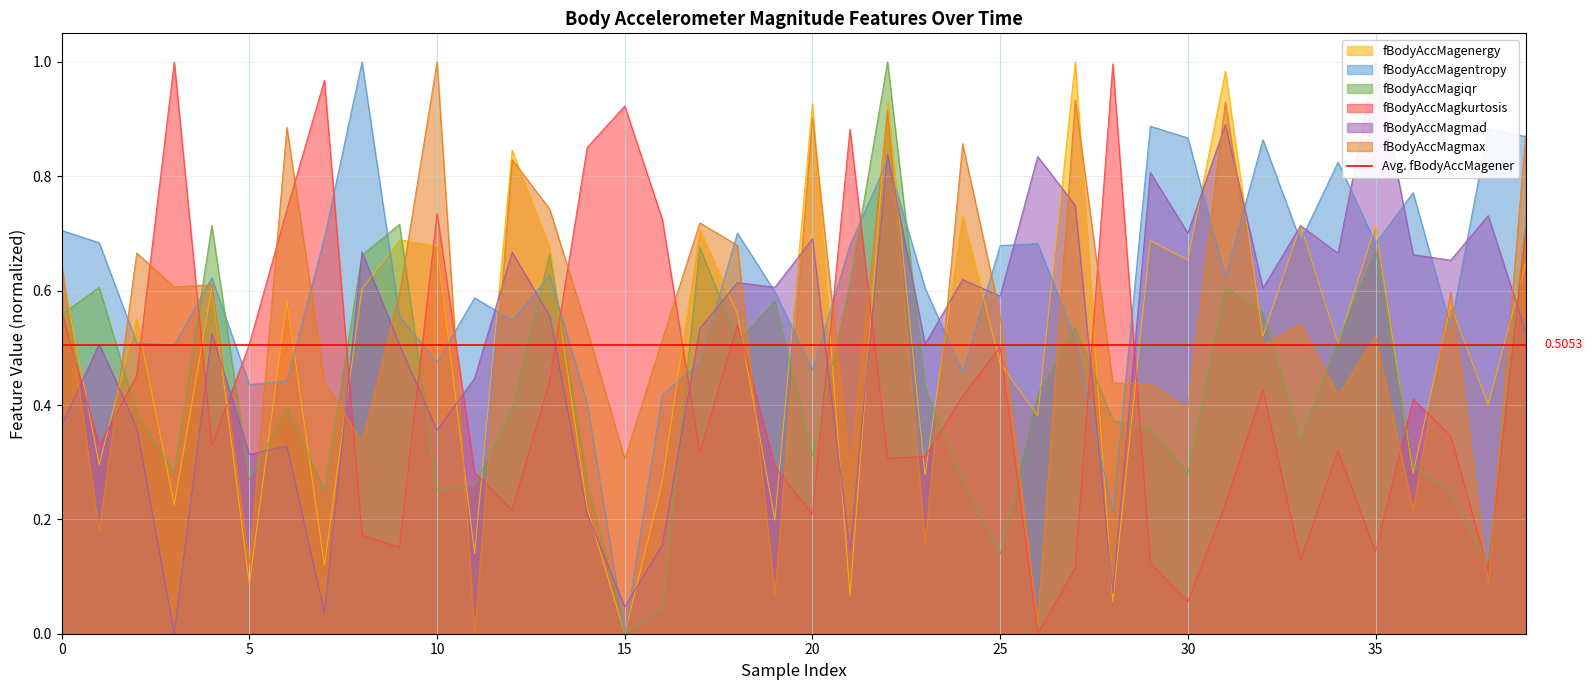

Which has a higher value, 29 or 20?

20